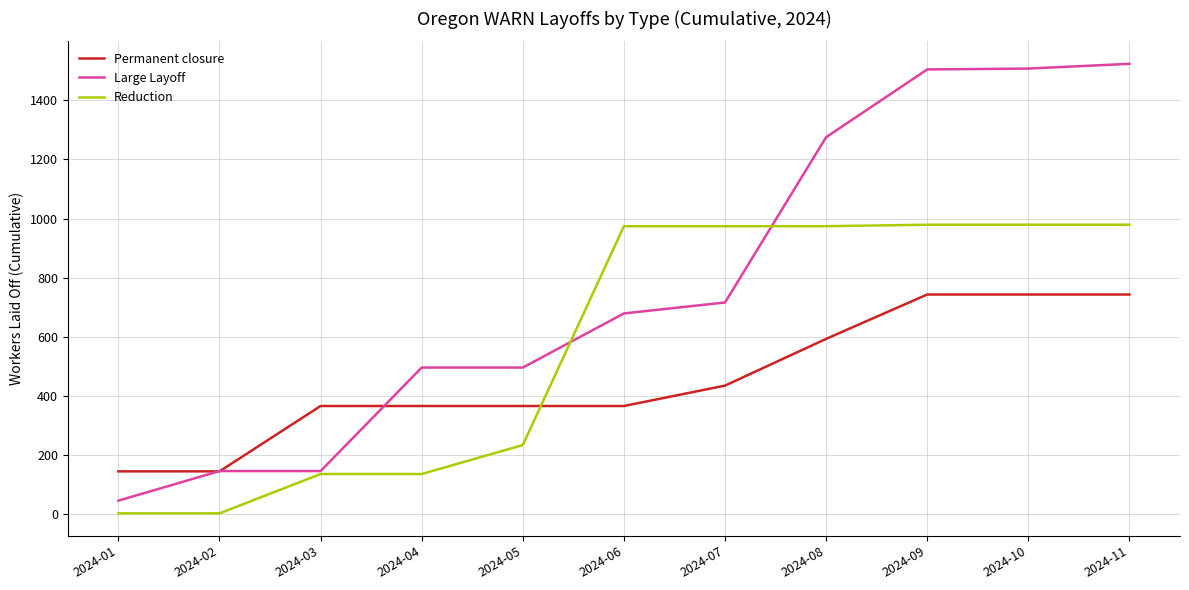

What is the sum of all Large Layoff values?

8534